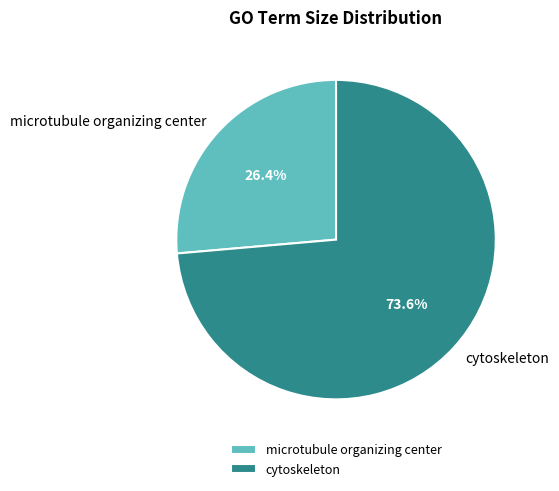

Combined, do microtubule organizing center and cytoskeleton account for over 50%?

Yes